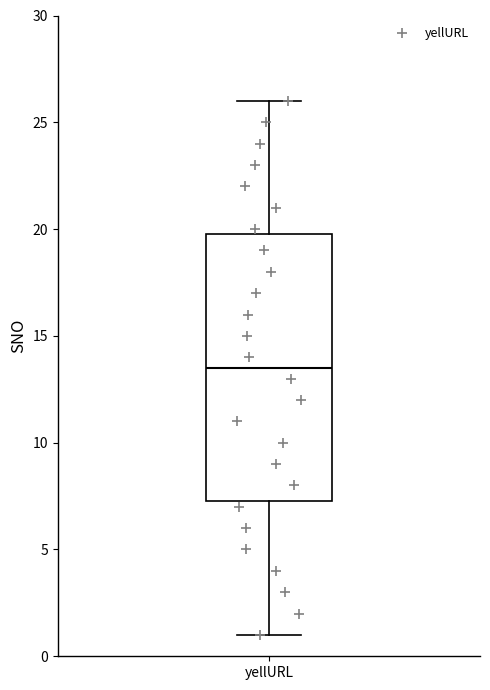

Where does the median line of the box for yellURL sit on the y-axis? The values are not printed on the chart, so give them approximately, as read against the axis.

13.5